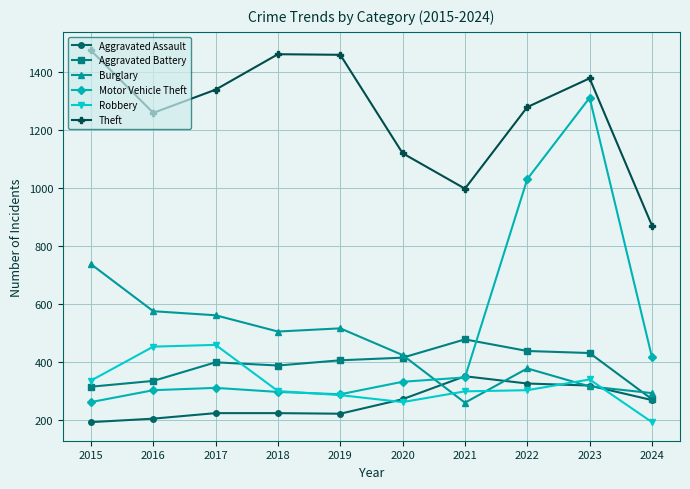

Which series has the largest total across all categories?

Theft